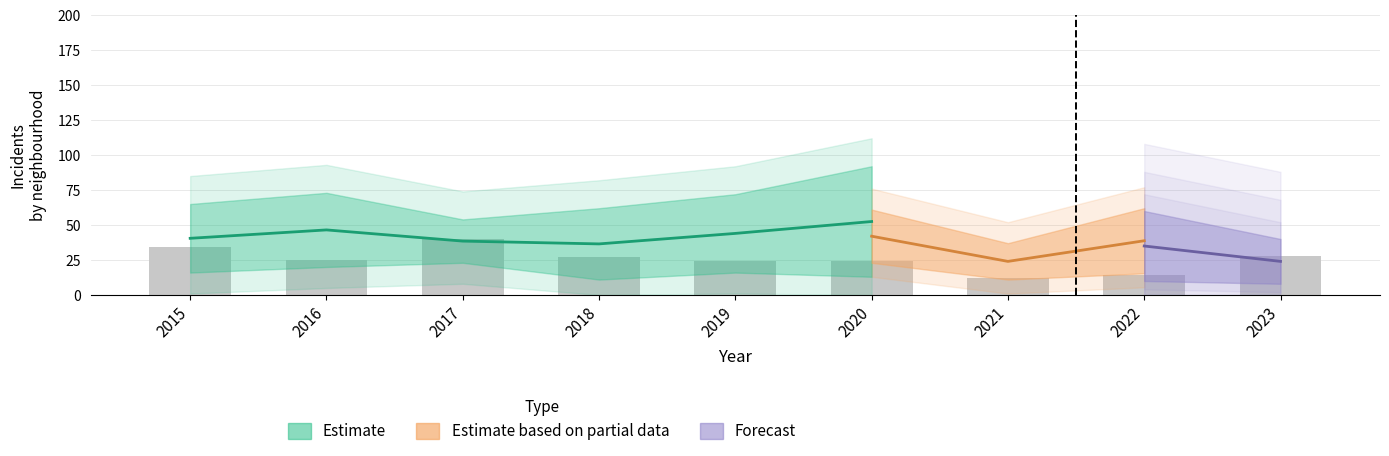

At how many categories does at least one series exceed 7?

9